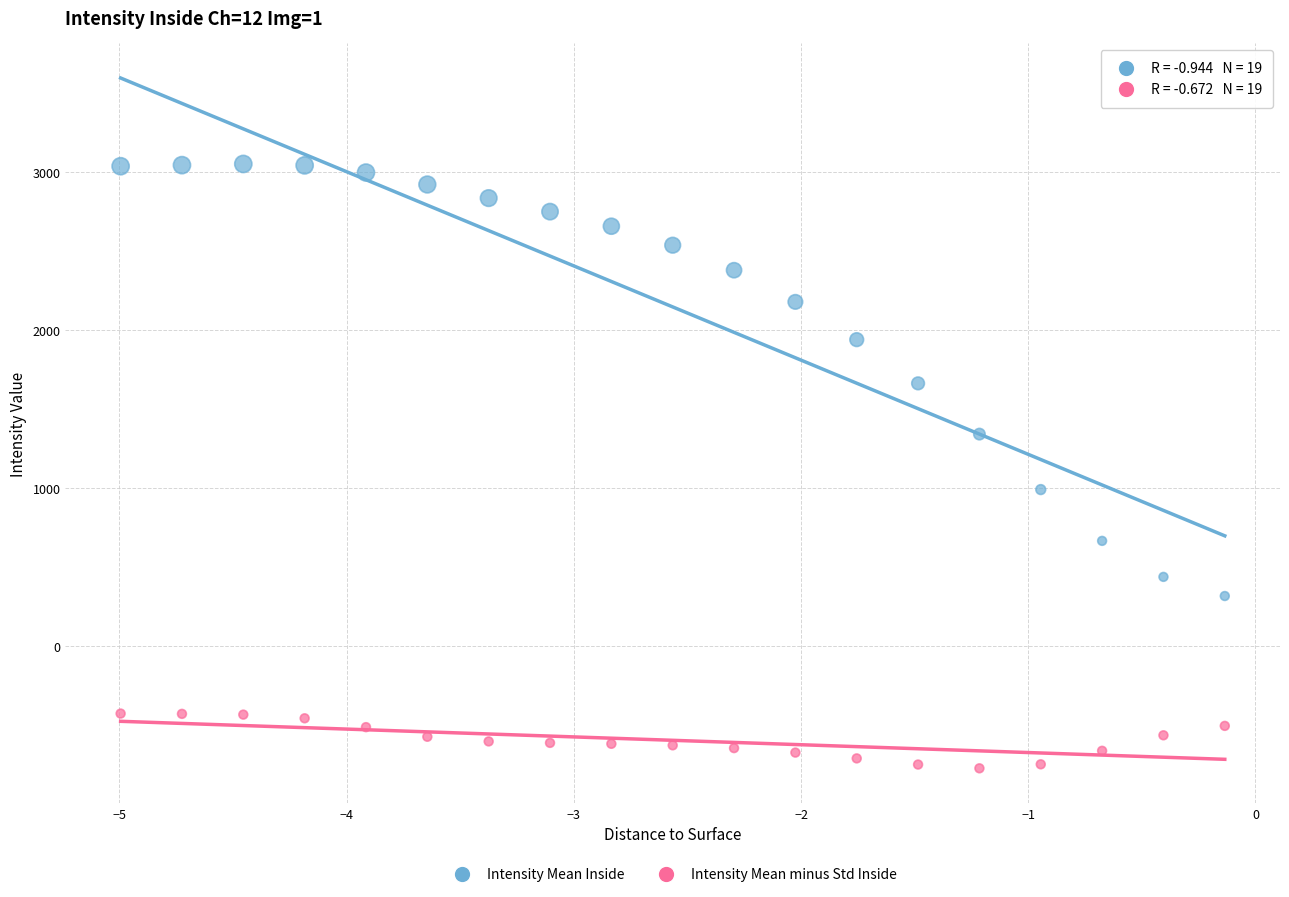

Which series contains the lowest Y value?

Intensity Mean minus Std Inside